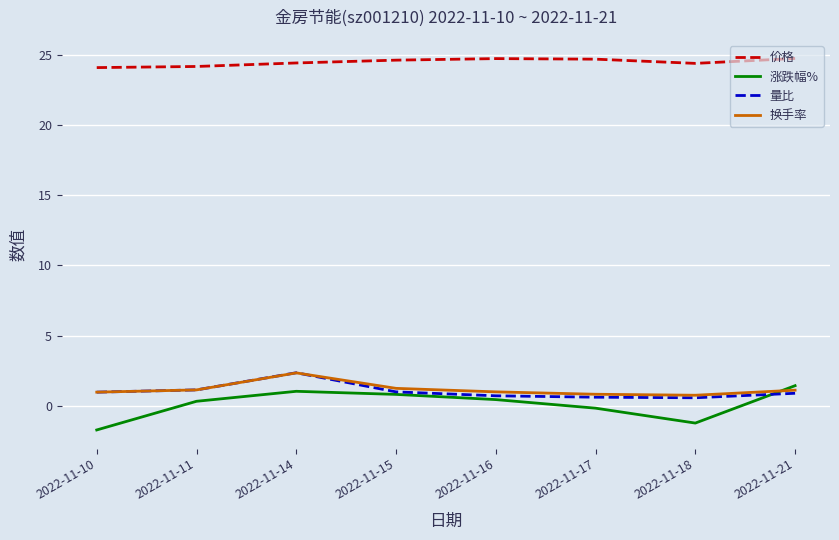

True or false: 换手率 and 价格 cross at least once.

False